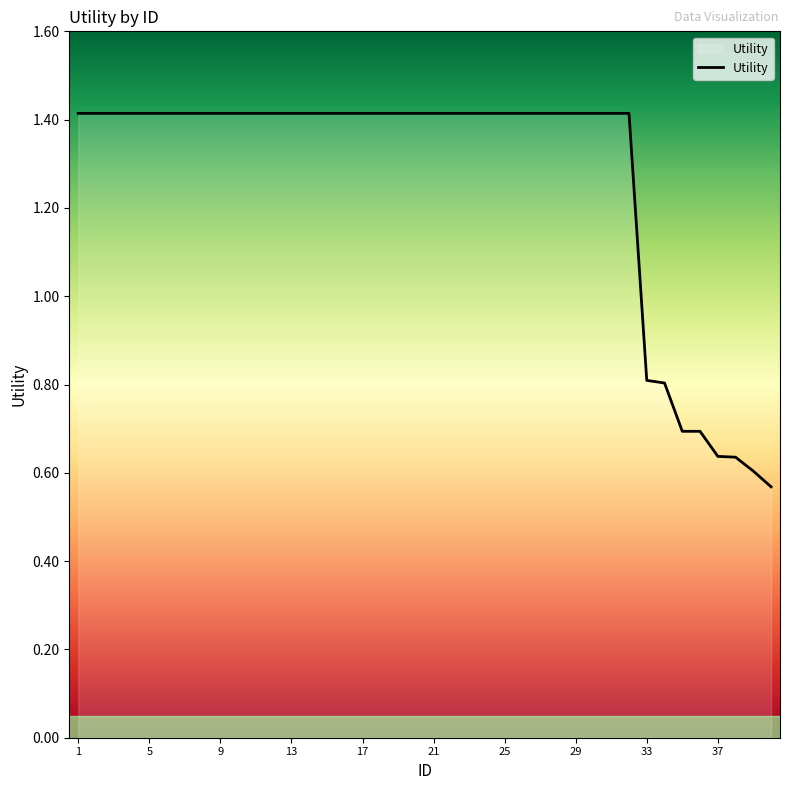

Is this an area chart (filled region under the line)?

No